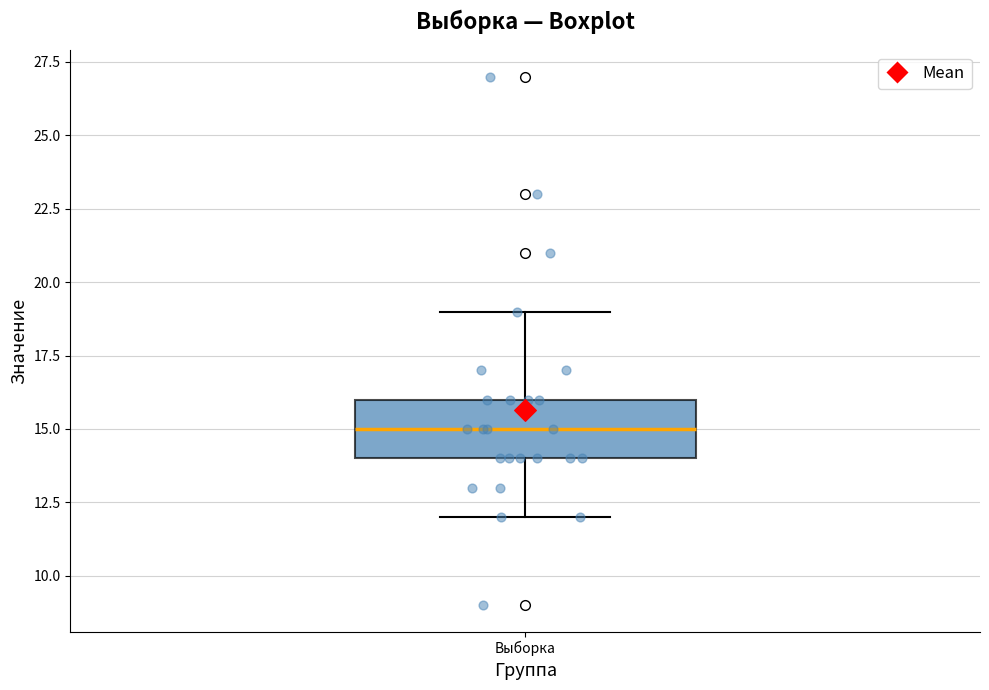

Where does the upper whisker of the box for Выборка end on the y-axis? The values are not printed on the chart, so give them approximately, as read against the axis.

19